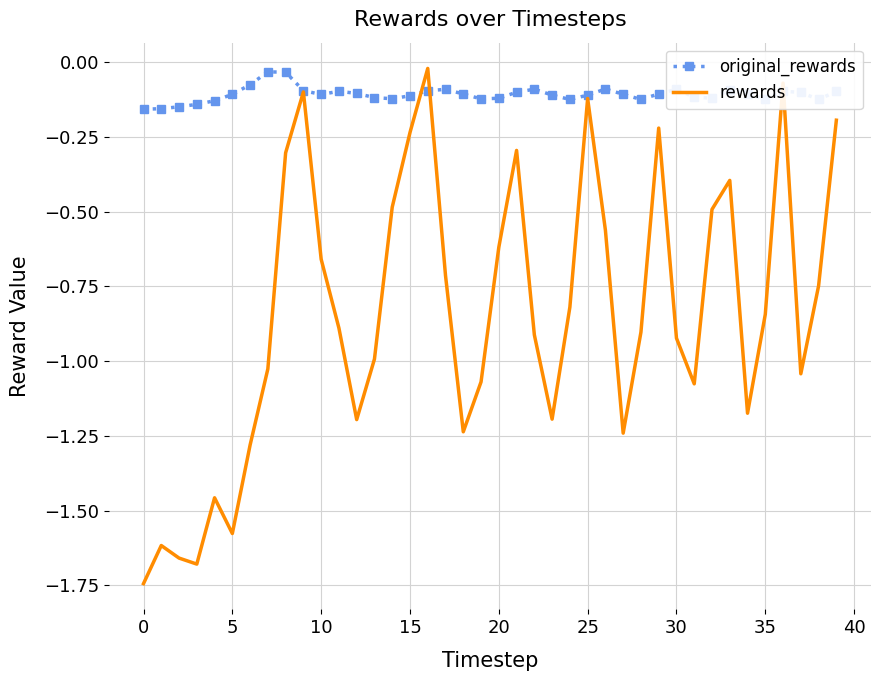

In original_rewards, how many points are lower than both neighbors (excluding endpoints)?

8